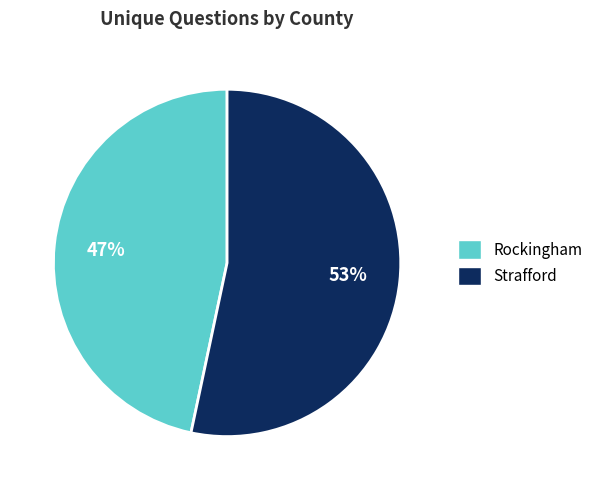

Between Rockingham and Strafford, which is larger?

Strafford